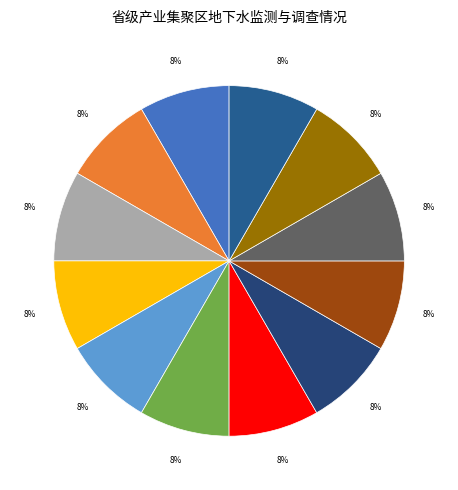

Is there a majority slice in this chart?

No